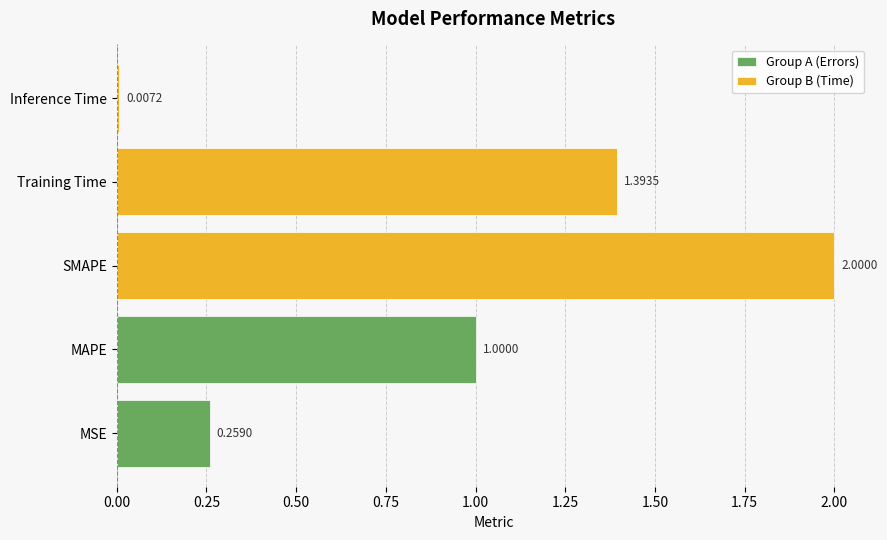

What is the difference between the maximum and second lowest values?

1.7